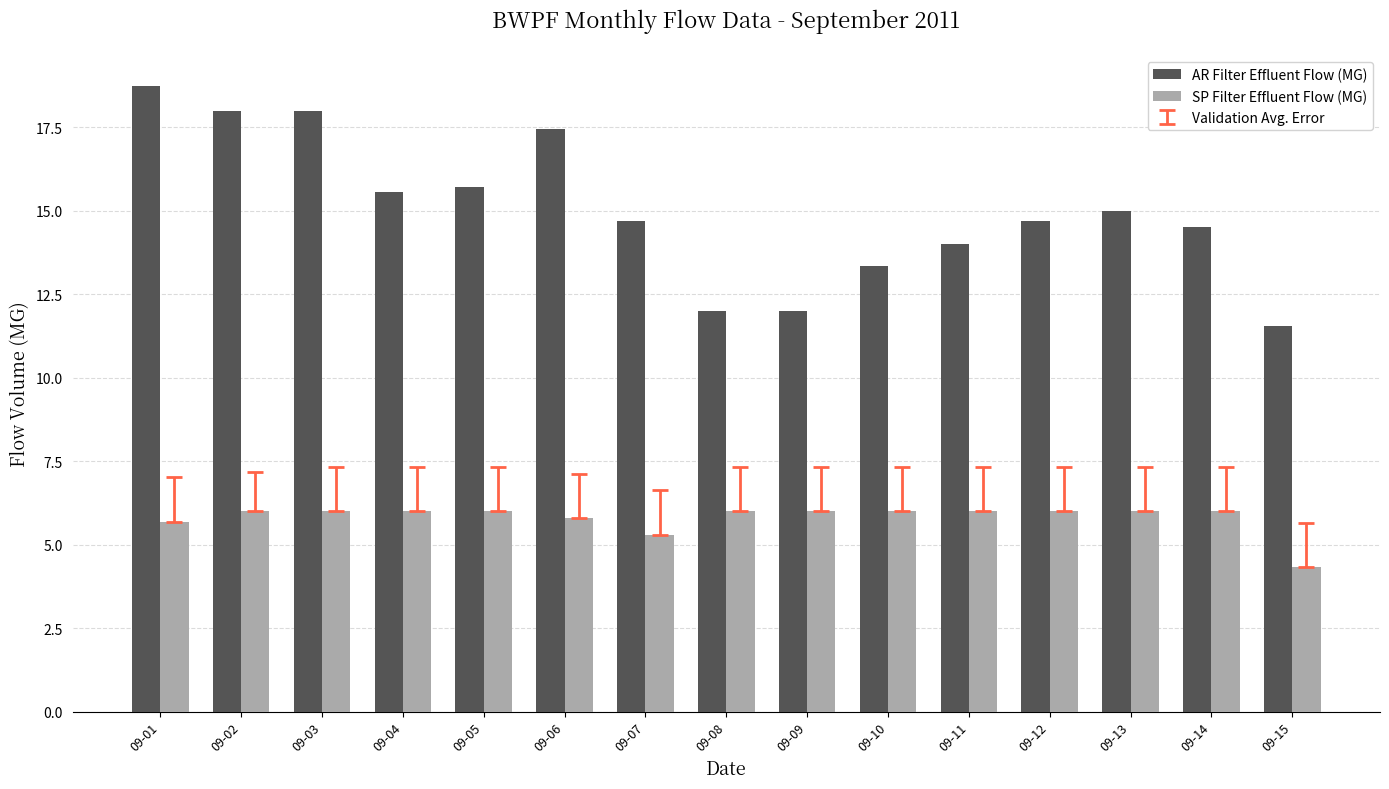

Is the value of SP Filter Effluent Flow (MG) at 09-06 greater than the value of AR Filter Effluent Flow (MG) at 09-14?

No